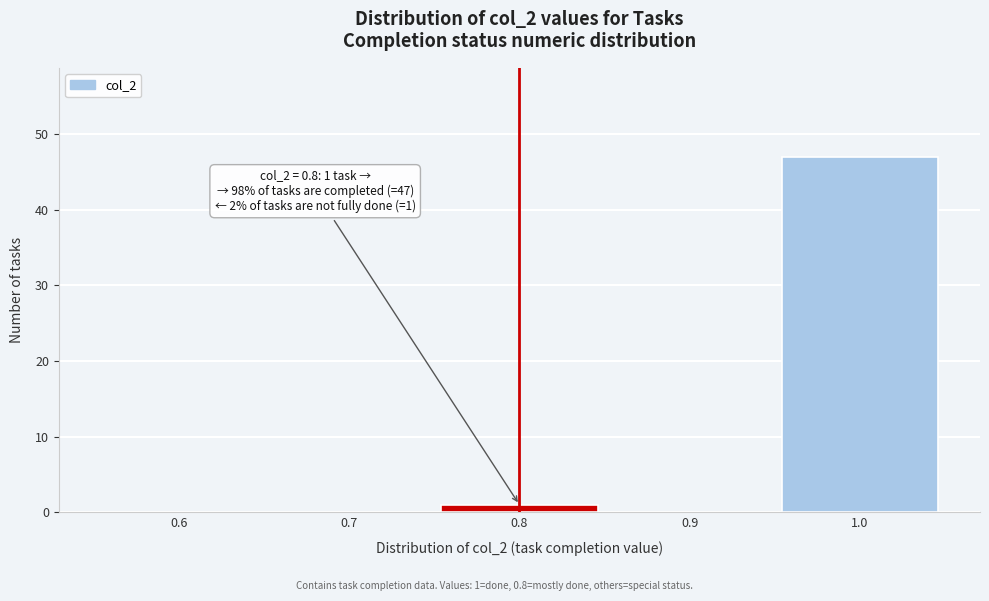

Which range on the x-axis has the tallest bar?

0.95 to 1.05